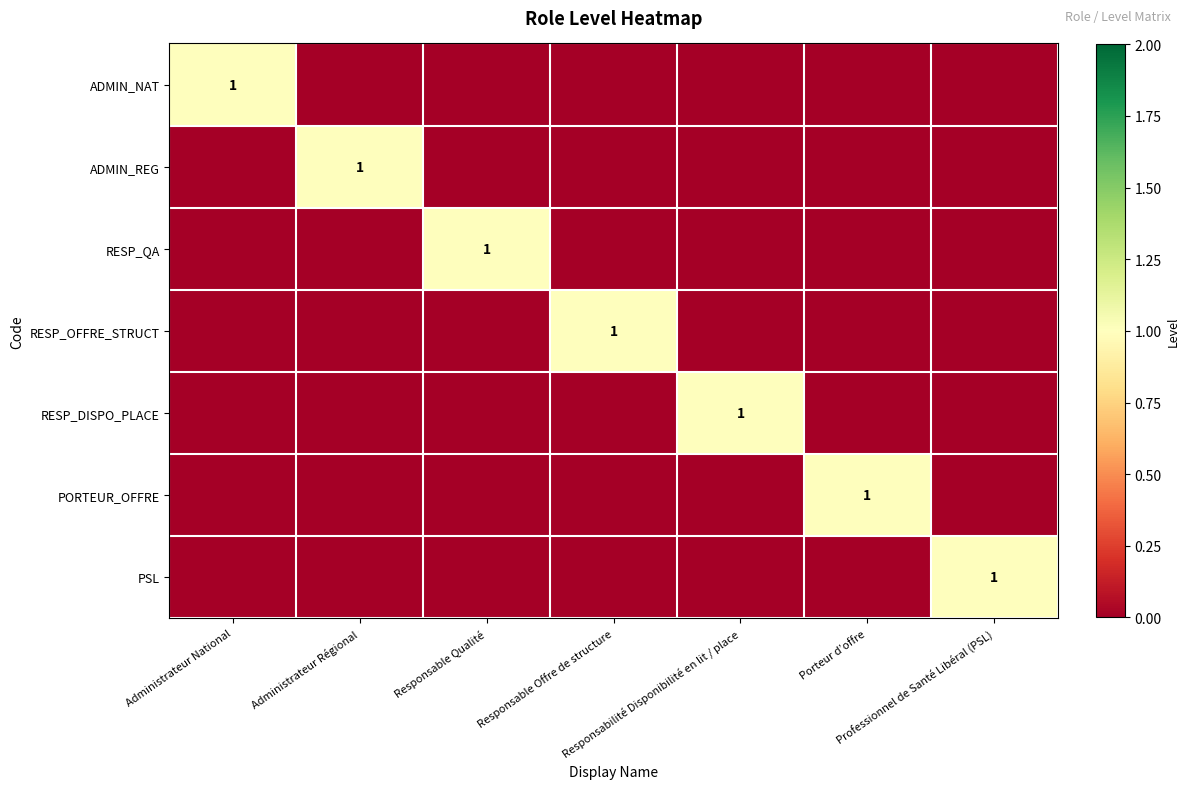

At how many categories does at least one series exceed 0?

7